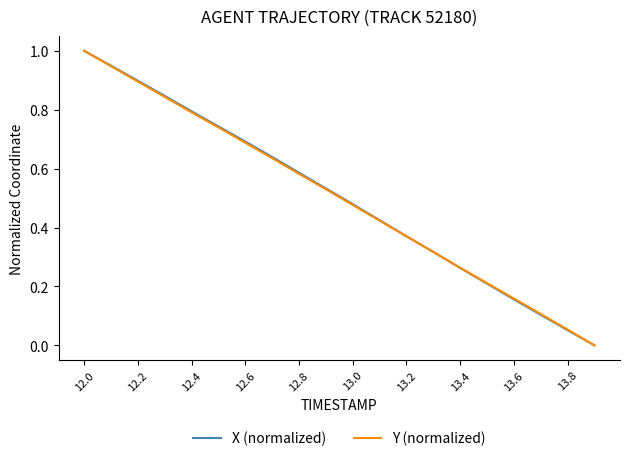

What is the maximum value shown in the chart?

1.0